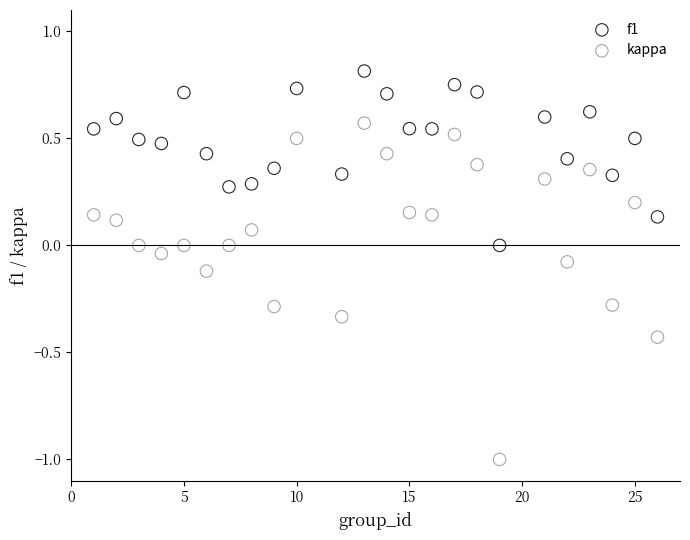

Which series has the widest spread of Y values?

kappa